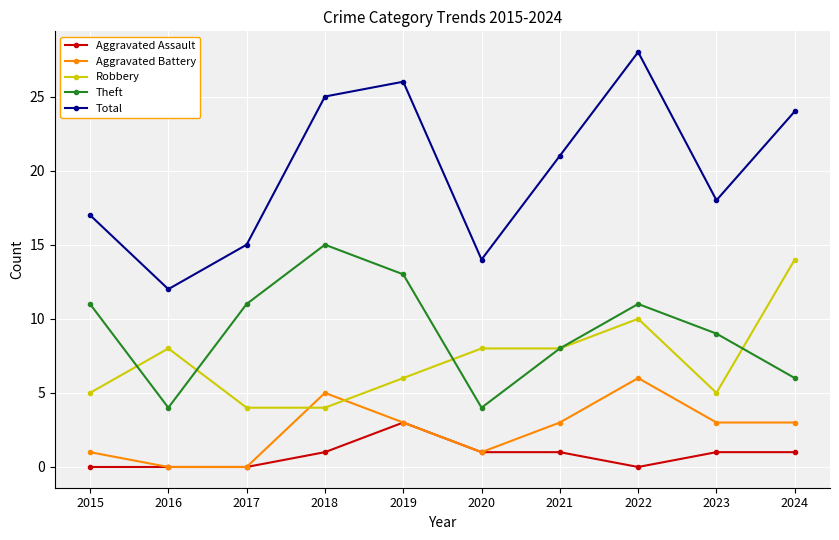

True or false: Robbery and Aggravated Assault cross at least once.

False